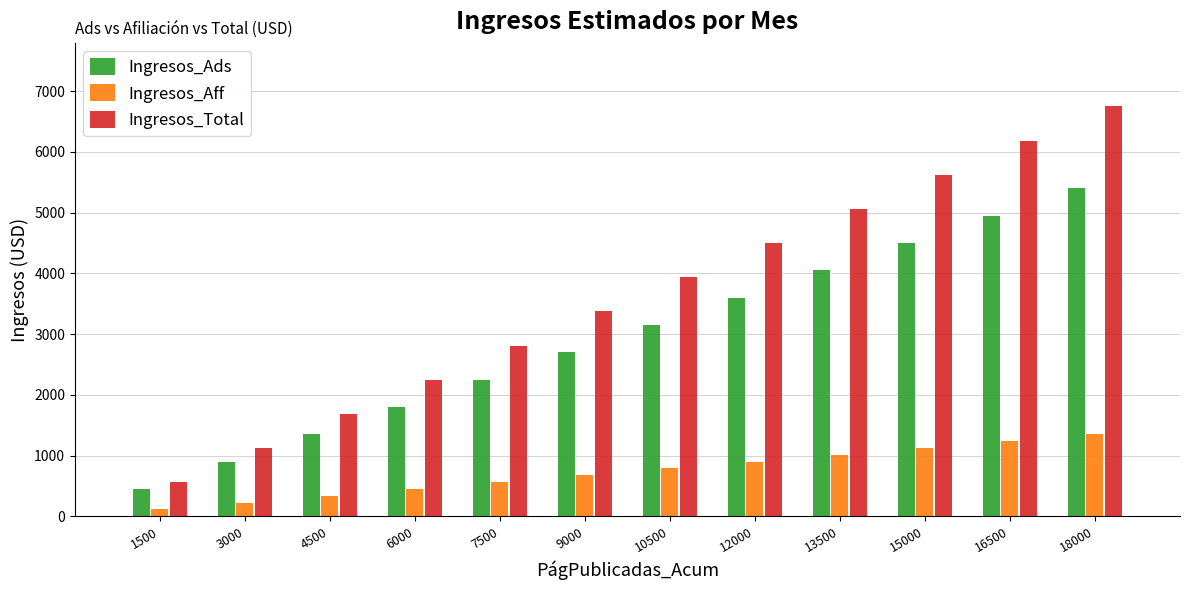

Which series changed the most between 15000 and 16500?

Ingresos_Total